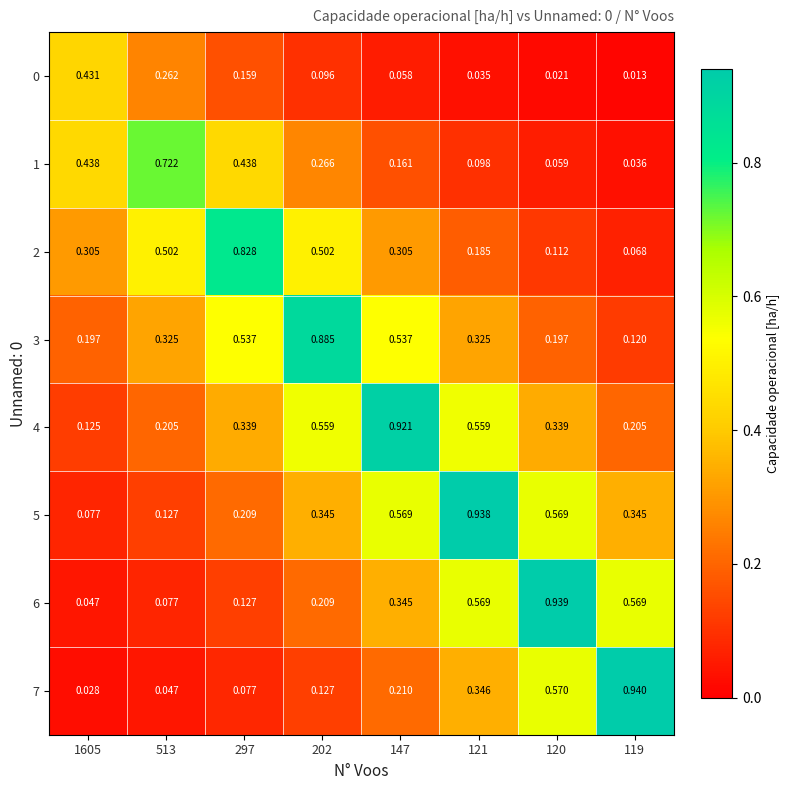

At which category is the sum across all series the highest?

147